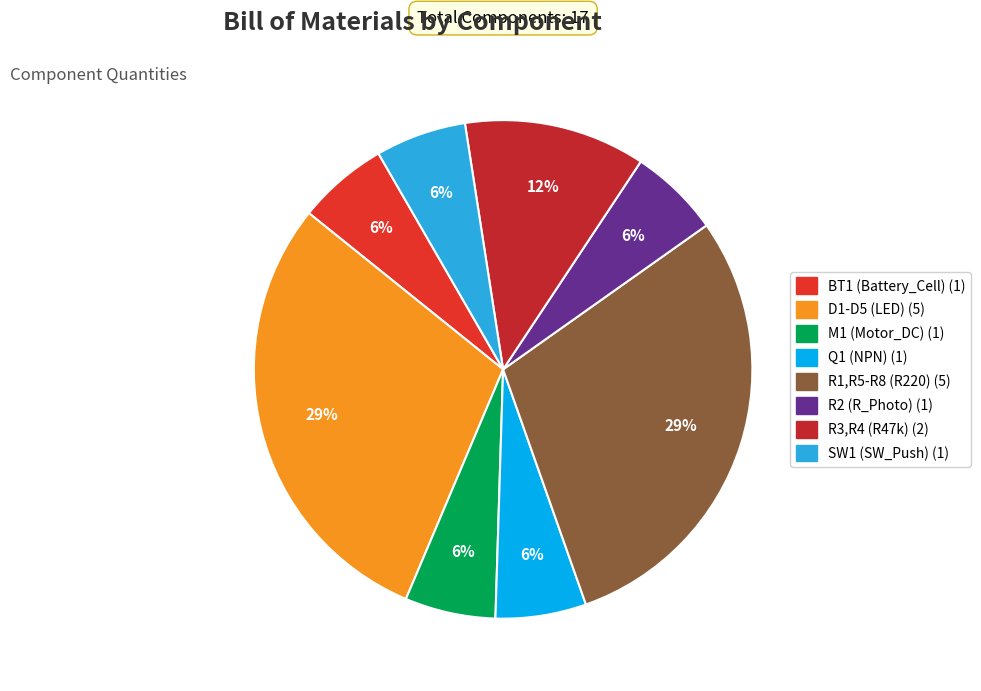

To the nearest percent, what is the combined percentage of R1,R5-R8 (R220) and SW1 (SW_Push)?

35%